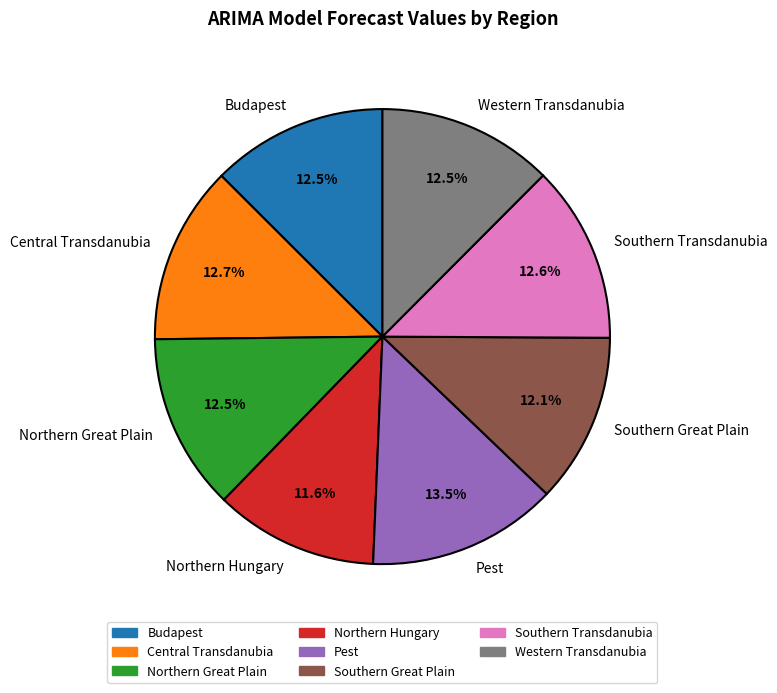

Count the number of slices in the pie.

8